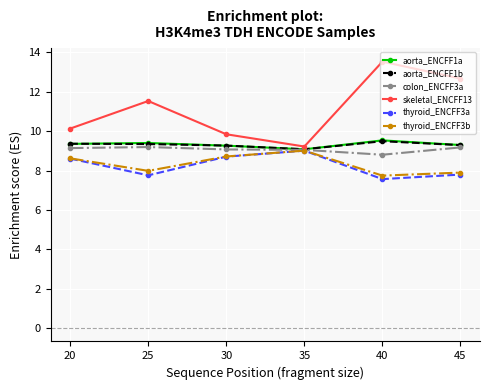

What is the maximum value shown in the chart?

13.5